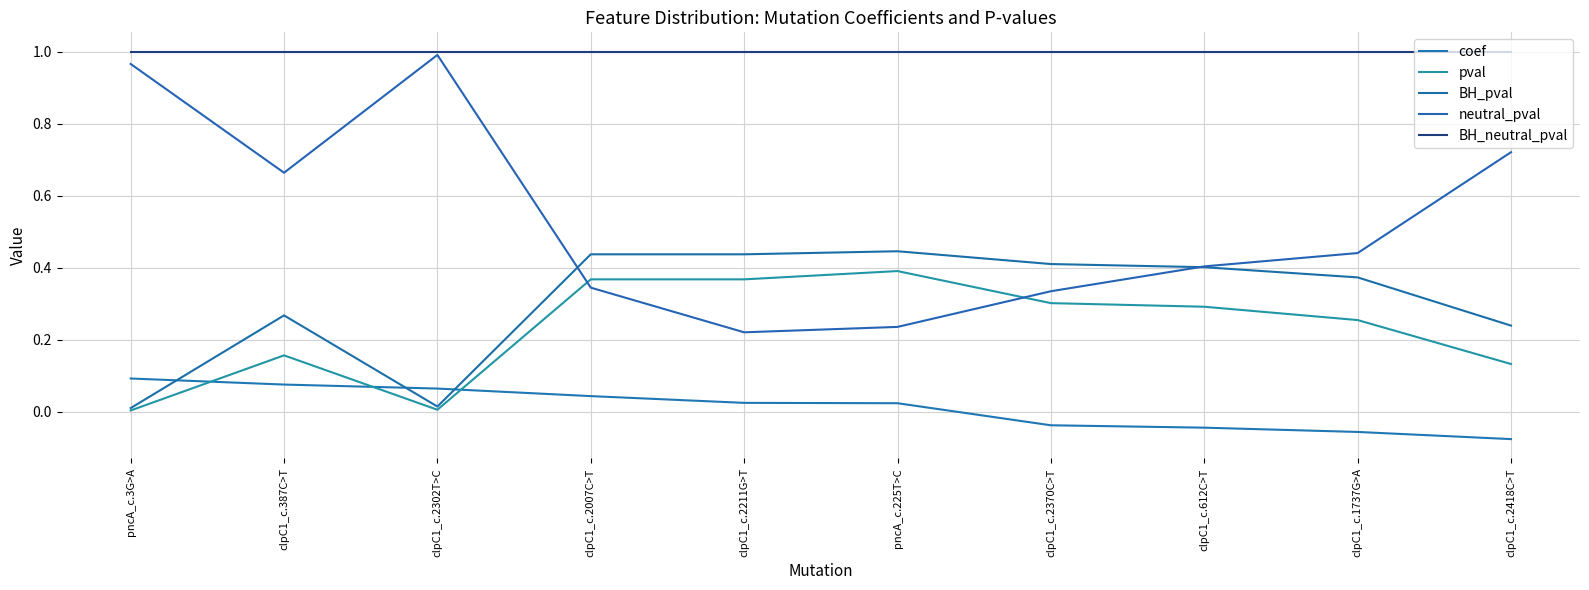

The value of neutral_pval at clpC1_c.2370C>T is 0.5. True or false?

False